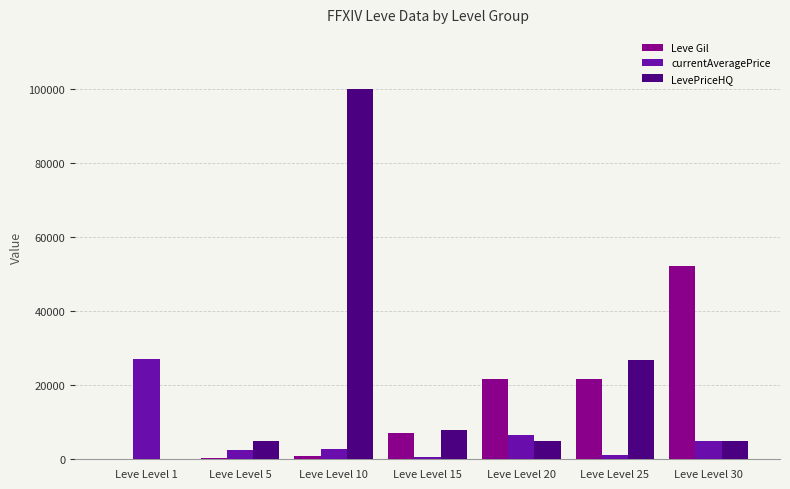

Count the number of categories in the chart.

7